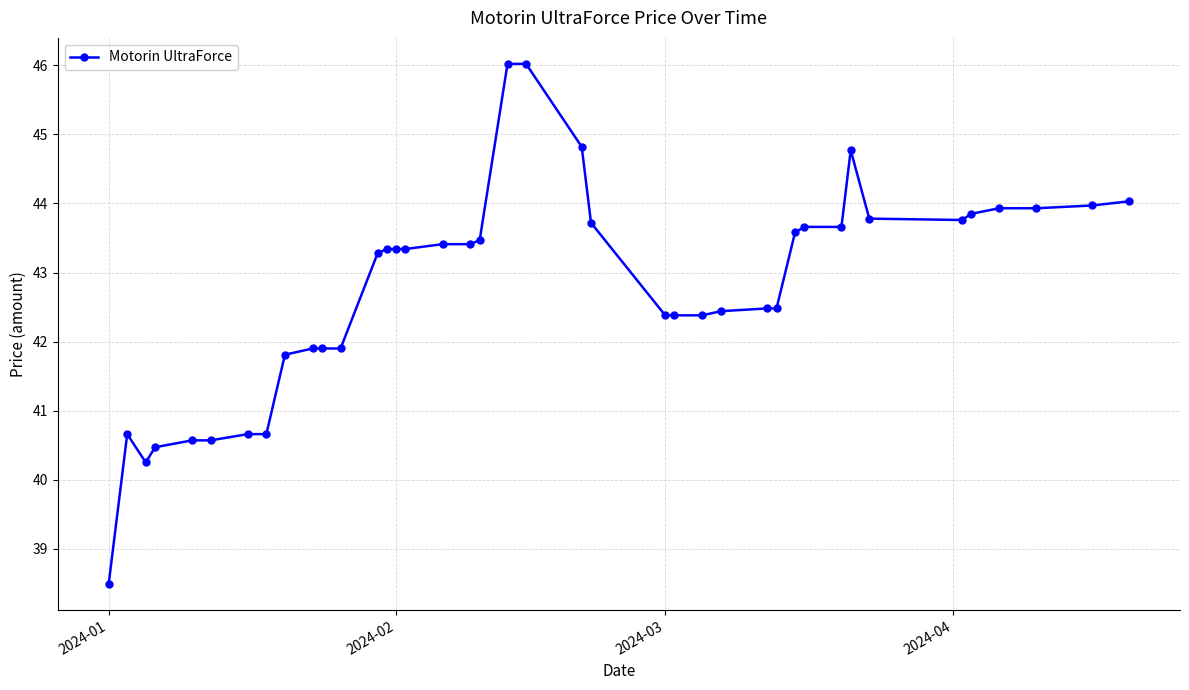

What is the difference between the maximum and minimum values?

7.5